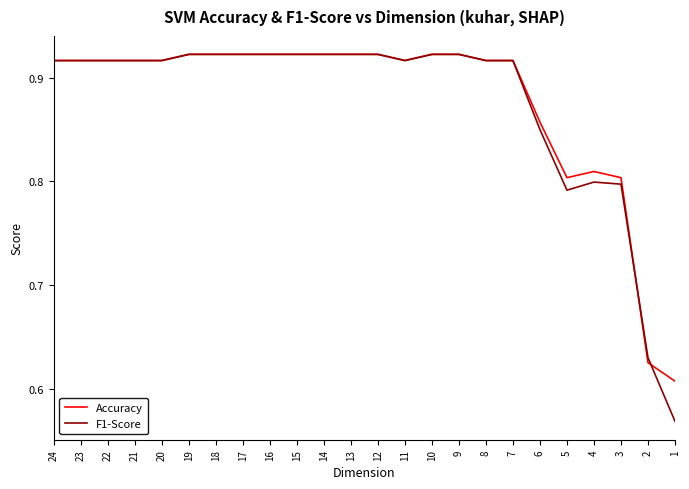

Which category has the lowest value in the Accuracy series?

1